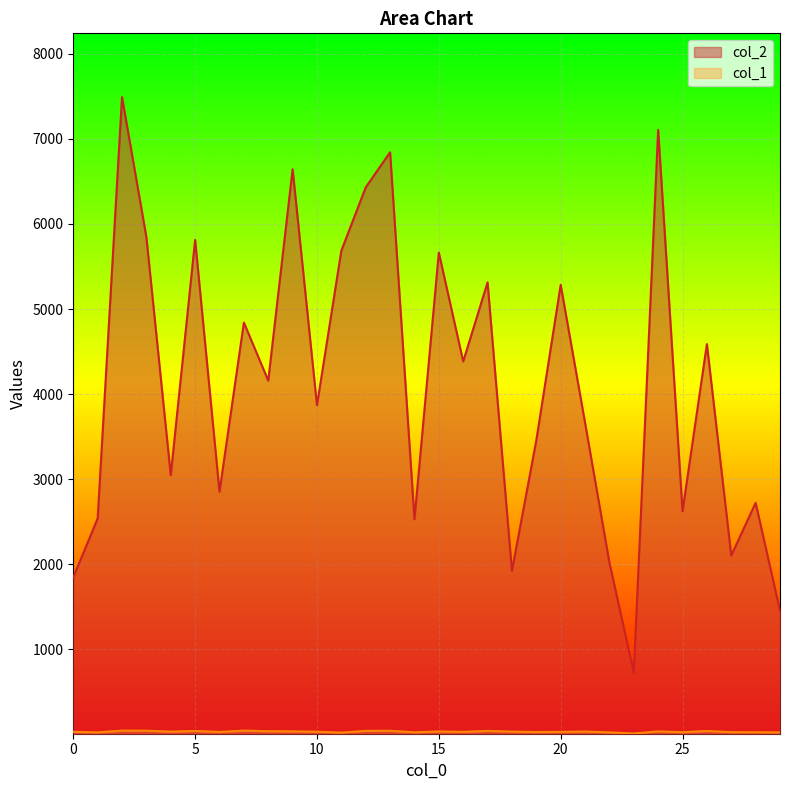

List the series in order of their overall mean, highest first.

col_2, col_1